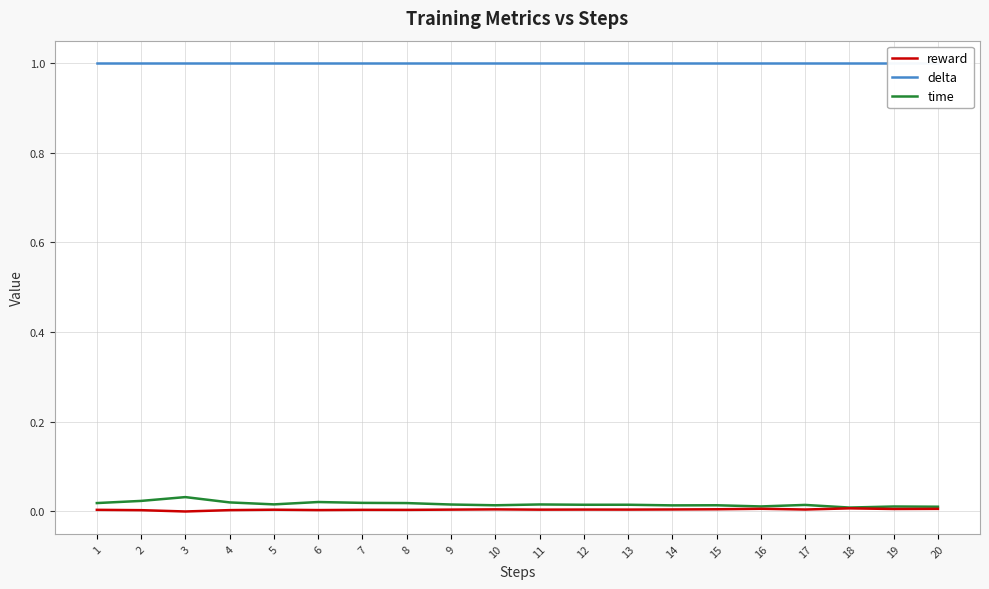

How many data points does each series have?

20